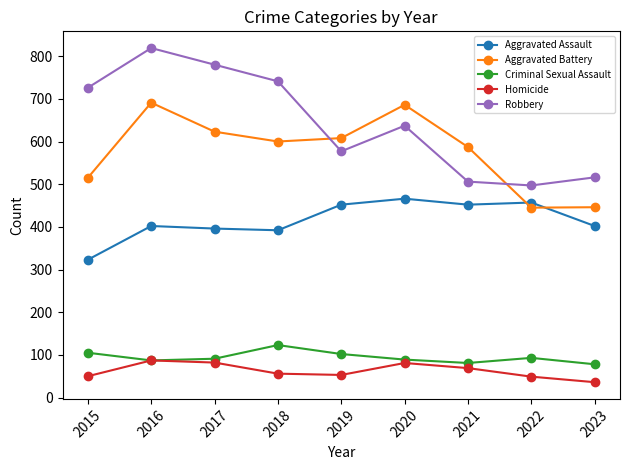

What is the value of the Aggravated Battery point at the 1st from the left?

515